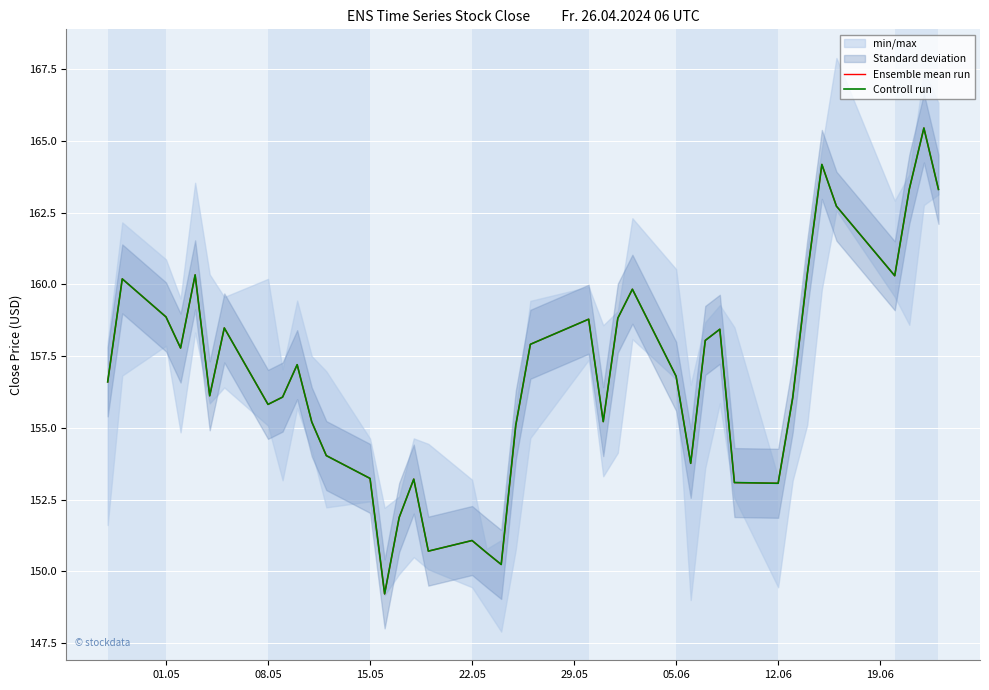

How many series are shown in this chart?

2